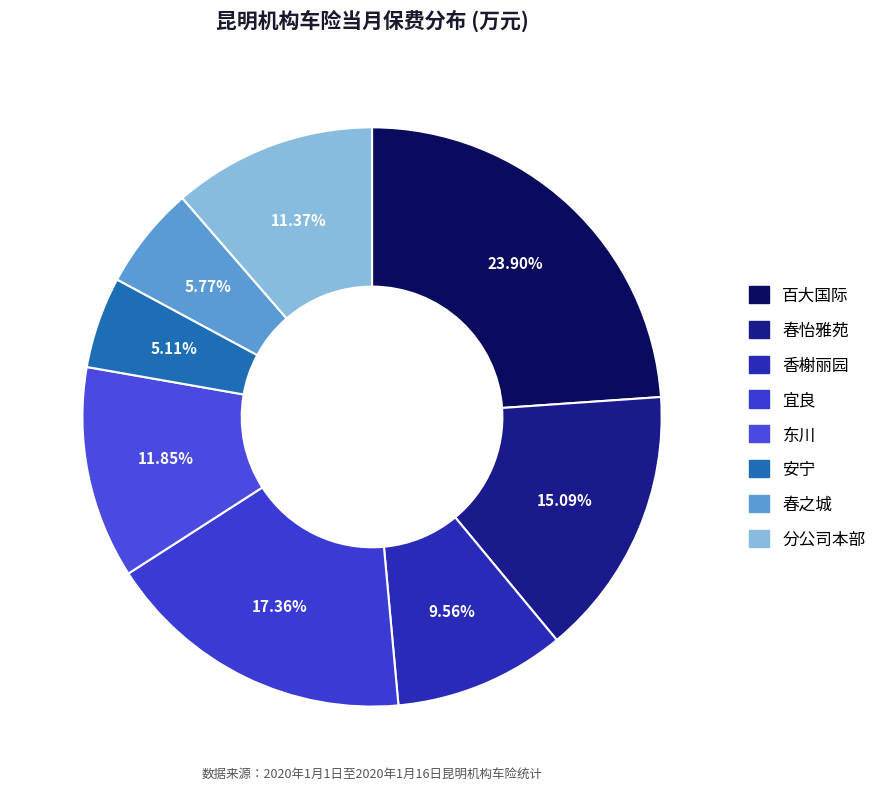

Which slice is the smallest?

安宁